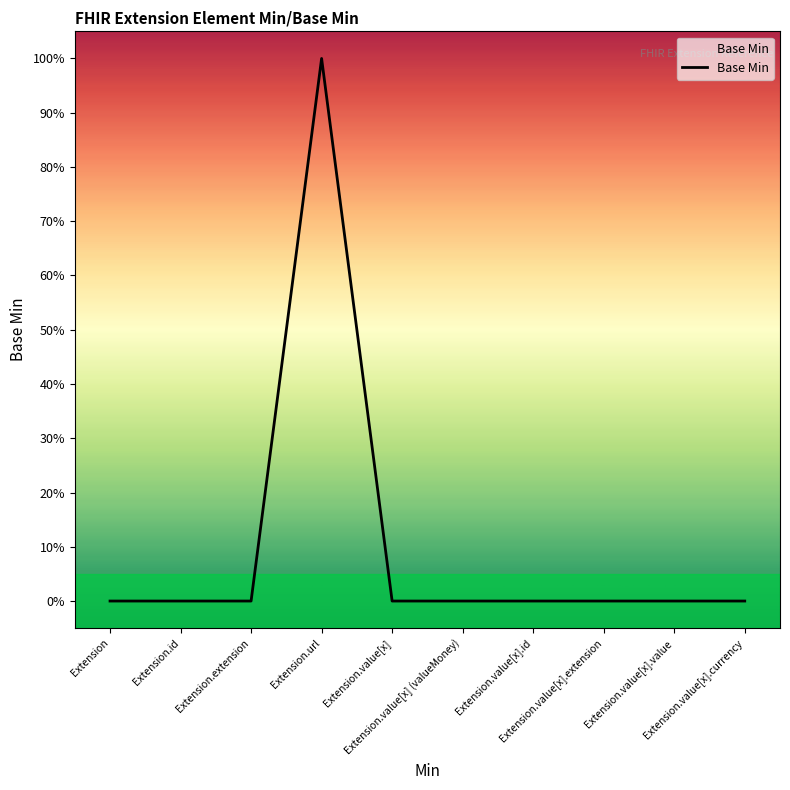

Does the chart display data point markers on the line(s)?

No